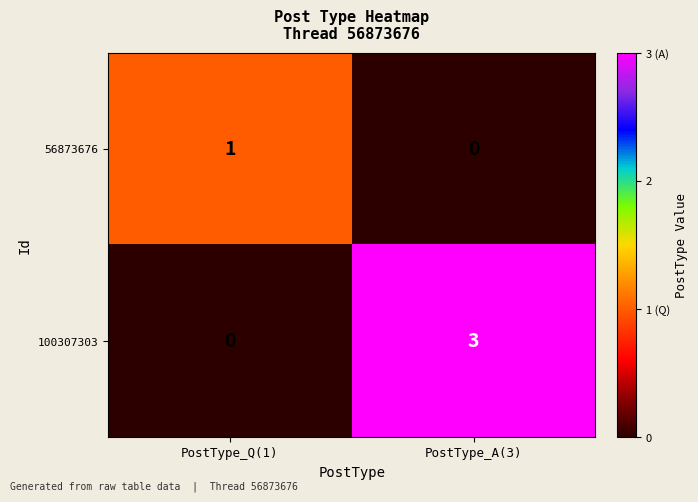

Which series changed the most between PostType_Q(1) and PostType_A(3)?

100307303